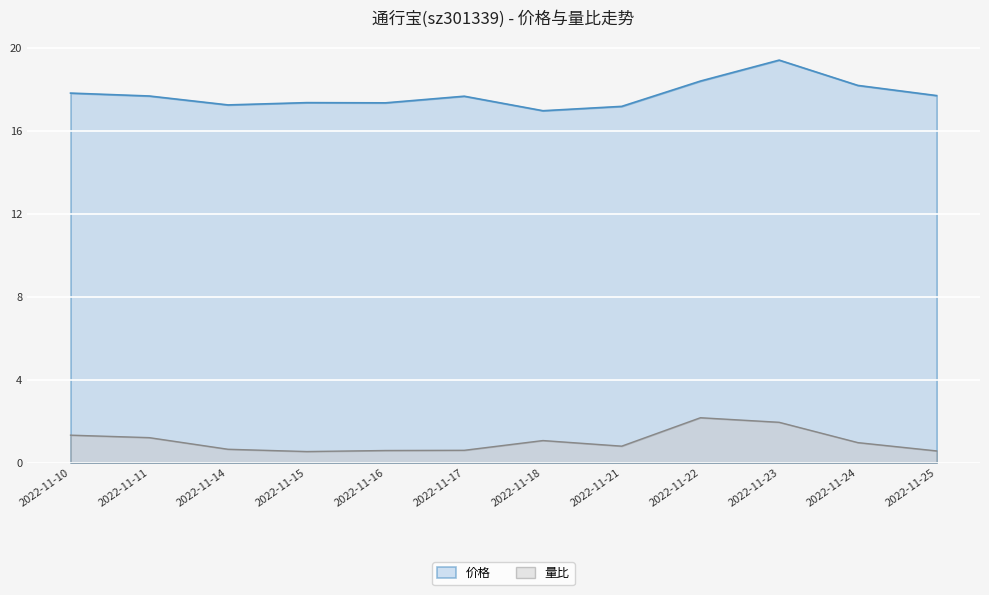

Is it true that 价格 equals 17.7 at 2022-11-11?

True